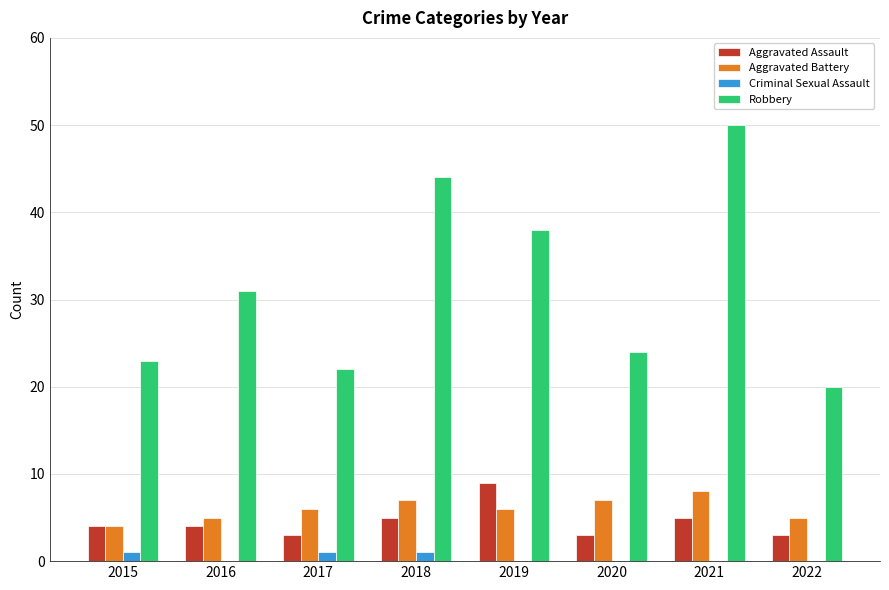

What value does the Aggravated Battery series have at 2016?

5